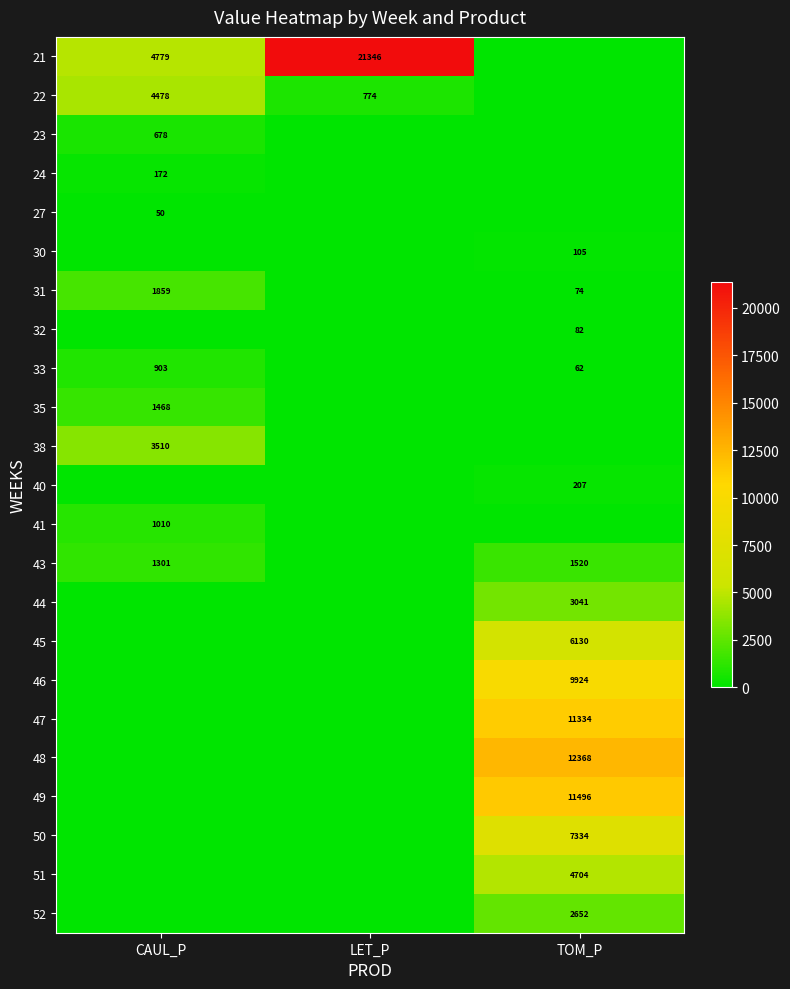

Is the value of 48 at TOM_P greater than the value of 41 at CAUL_P?

Yes